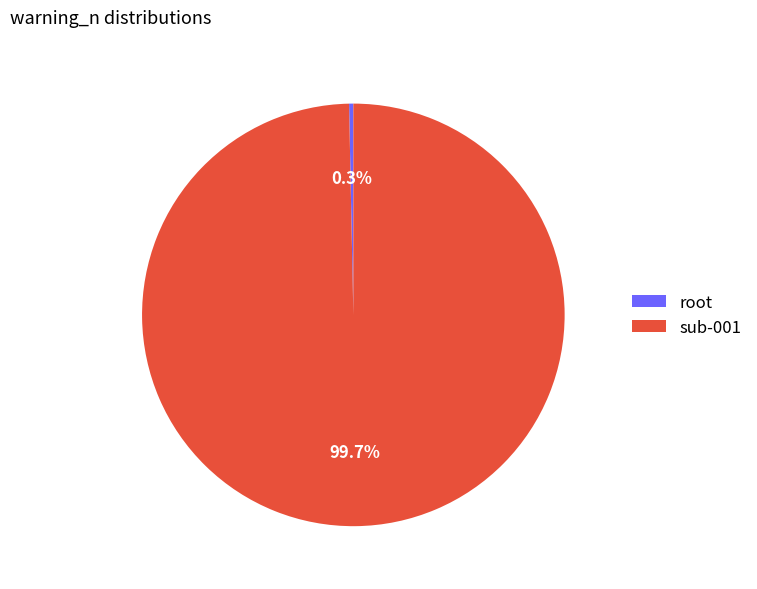

Rank the categories by value from lowest to highest.

root, sub-001